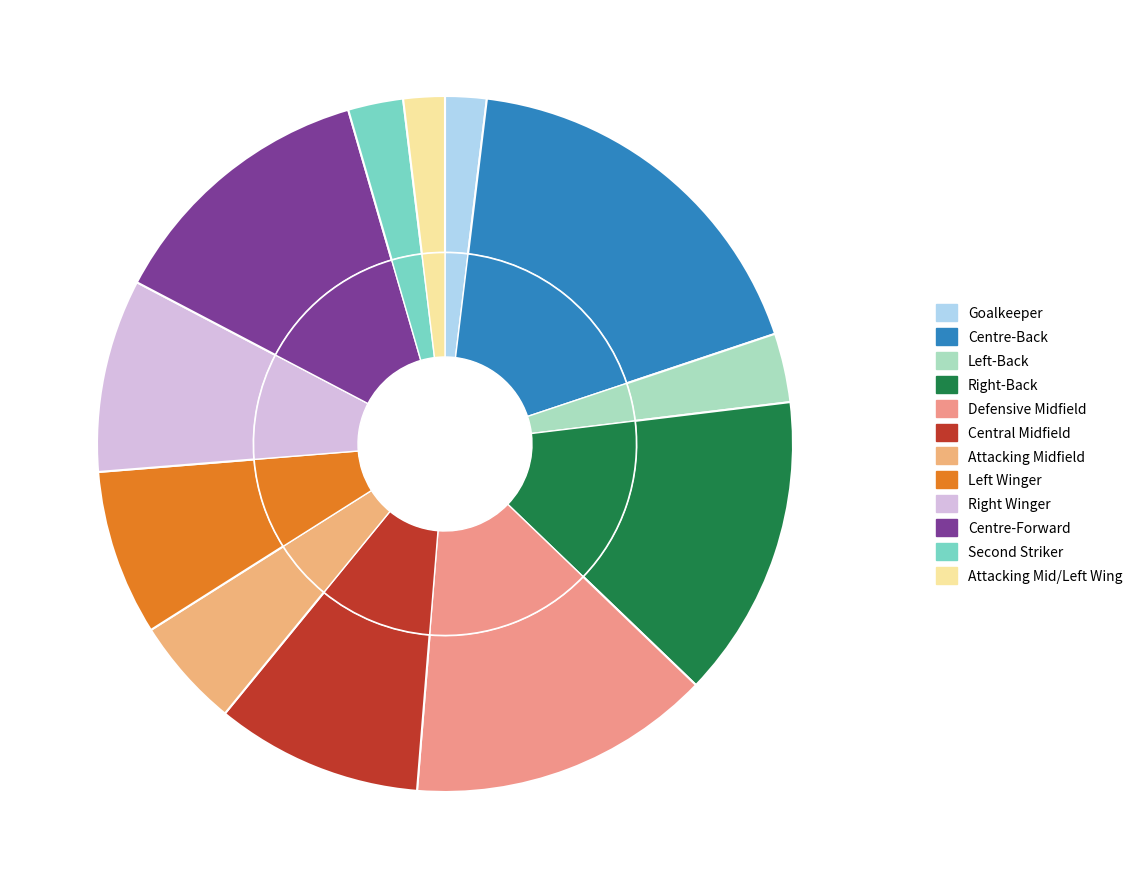

What is the largest slice in the pie chart?

Centre-Back